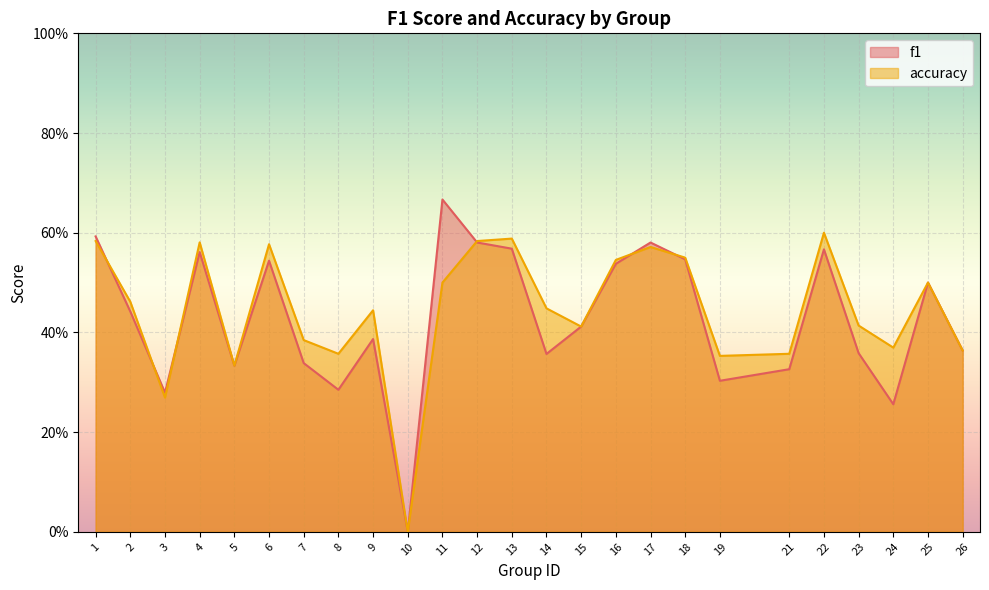

Between 1 and 15, which series saw the biggest shift?

f1